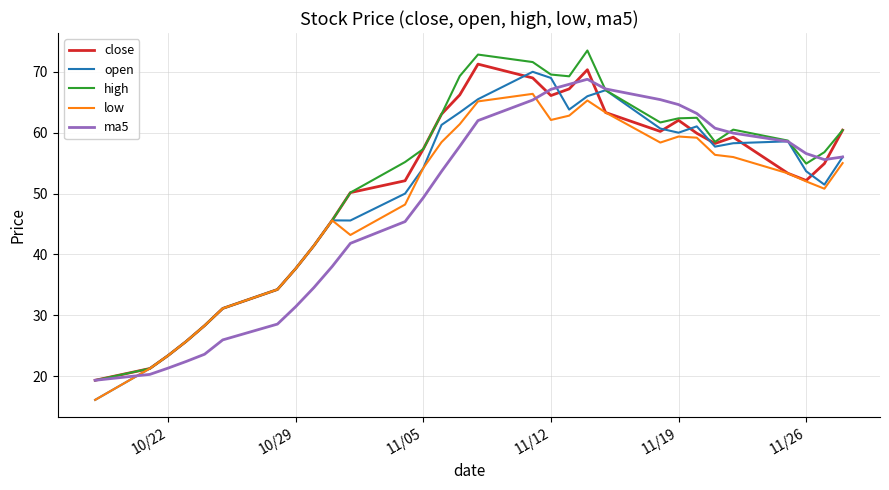

How many lines are shown in the chart?

5